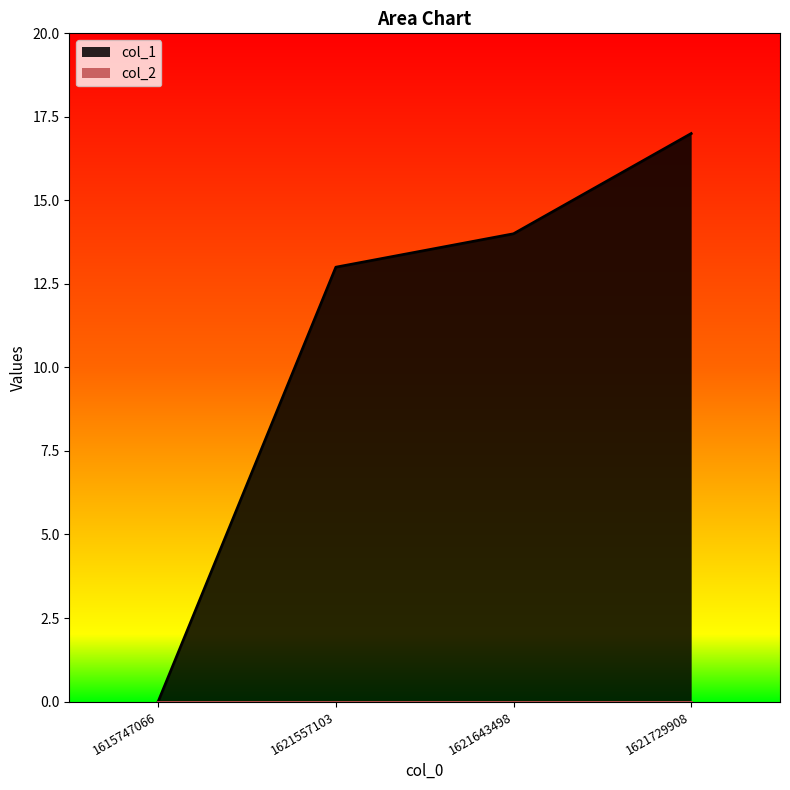

The value at 1615747066 is 8. True or false?

False